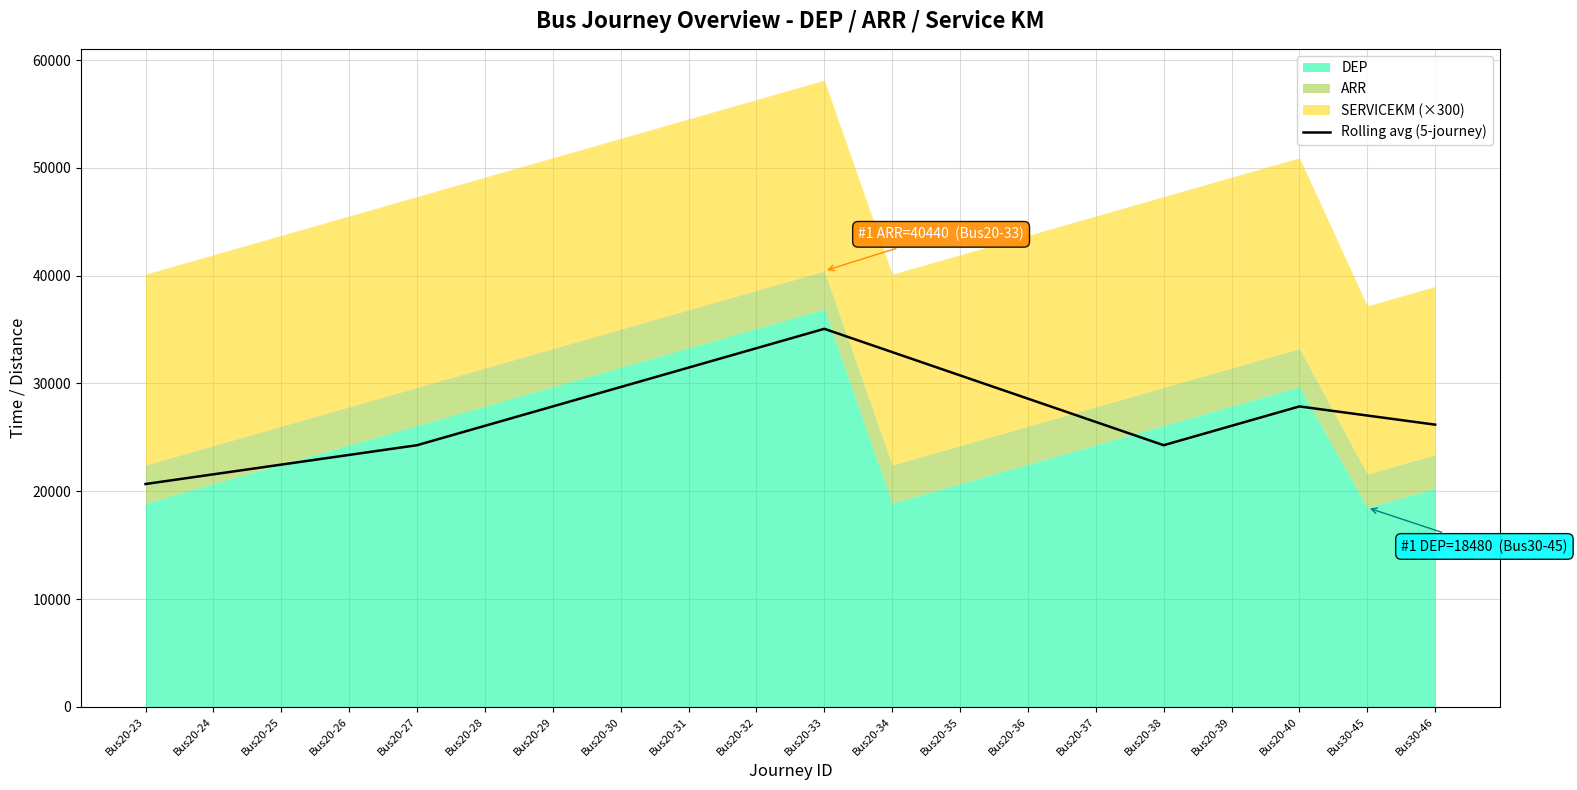

Reading right to left, what are all the values shown in this chart?

26178	27024	27870	26070	24270	26430	28590	30750	32910	35070	33270	31470	29670	27870	26070	24270	23370	22470	21570	20670